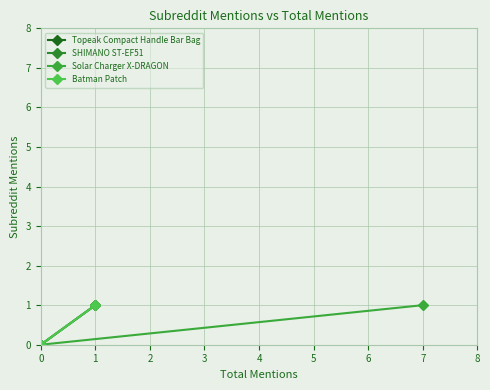

Reading left to right, list all the values displayed in this chart.

Topeak Compact Handle Bar Bag: 0	1
SHIMANO ST-EF51: 0	1
Solar Charger X-DRAGON: 0	1
Batman Patch: 0	1